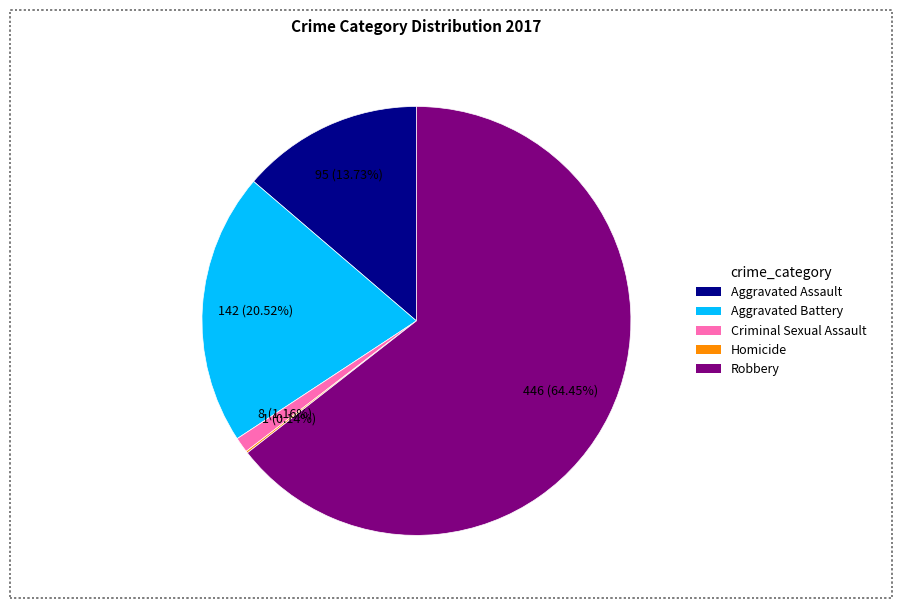

Approximately how many times larger is the value at Robbery compared to Aggravated Battery?

3.1